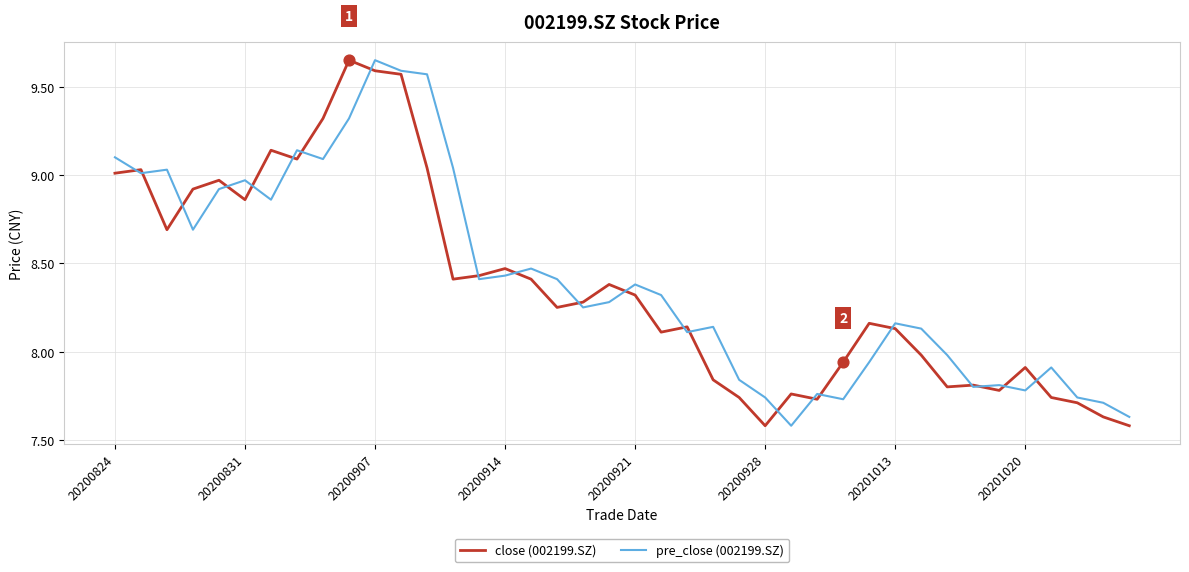

At how many categories does at least one series exceed 8?

27